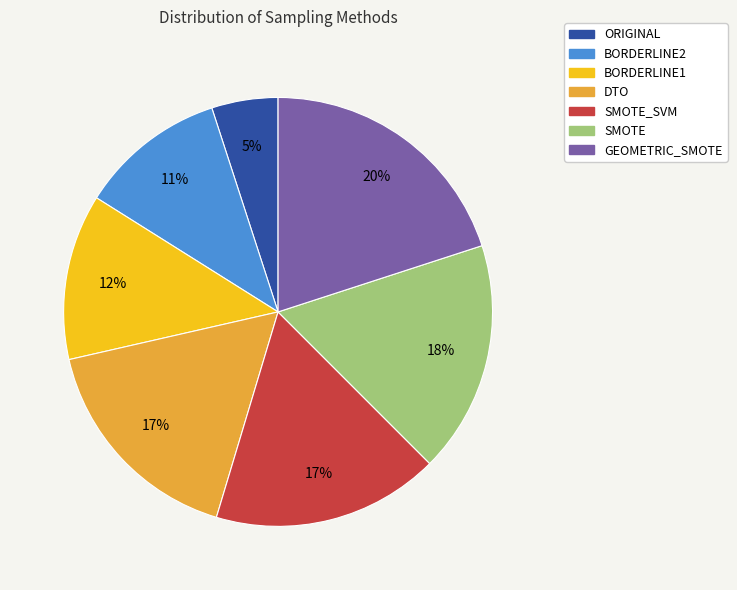

Is it true that SMOTE_SVM is 4% of the pie?

False